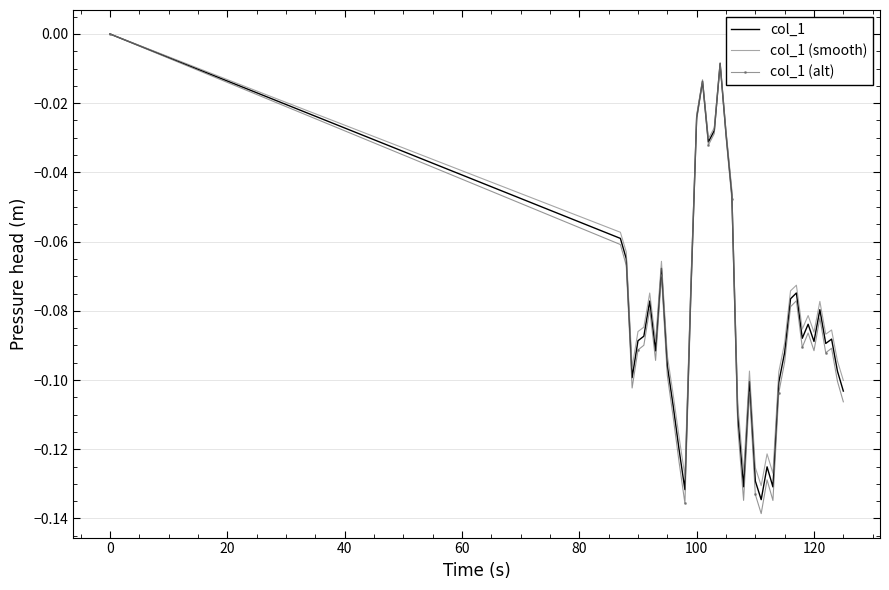

Which series has the largest range (max minus min)?

col_1 (alt)